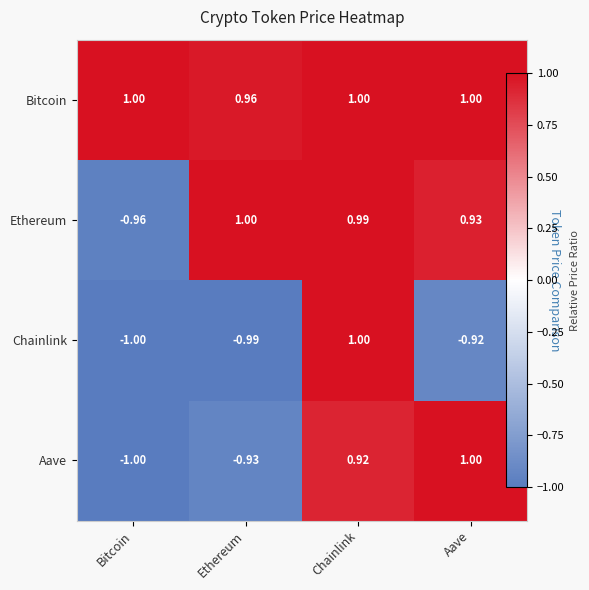

What is the maximum value shown in the chart?

1.0